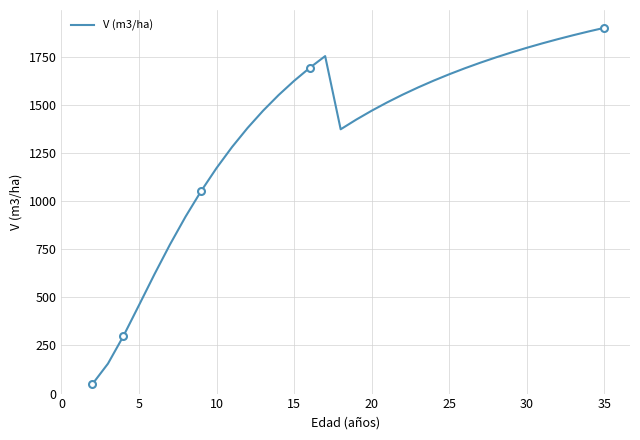

Reading left to right, transcribe all the data shown in this chart.

49.6	155.6	299.6	459.4	620.6	775.2	919.4	1051.8	1172.4	1281.8	1380.8	1470.5	1551.8	1625.6	1692.8	1754.2	1373.8	1423.9	1470.4	1513.7	1554.0	1591.7	1626.9	1659.8	1690.8	1719.9	1747.2	1773.1	1797.4	1820.5	1842.3	1863.0	1882.6	1901.3